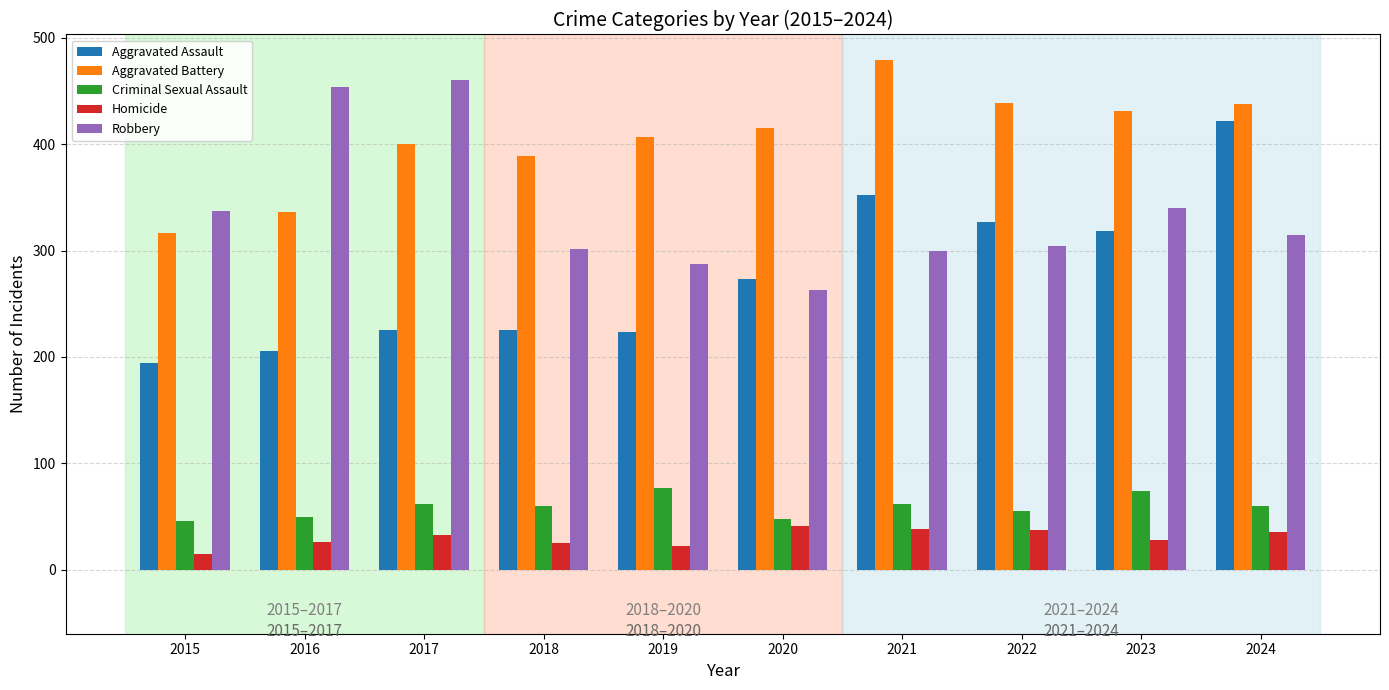

What is the sum of the Aggravated Battery values at 2024 and 2016?

774